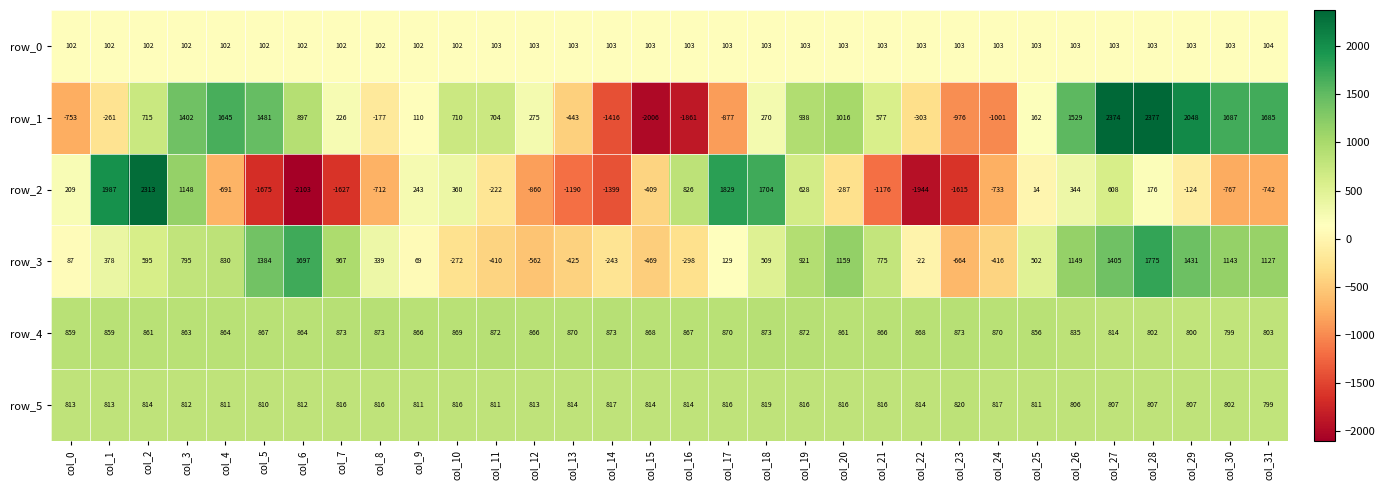

What is the difference between the row_0 values at col_3 and col_30?

1